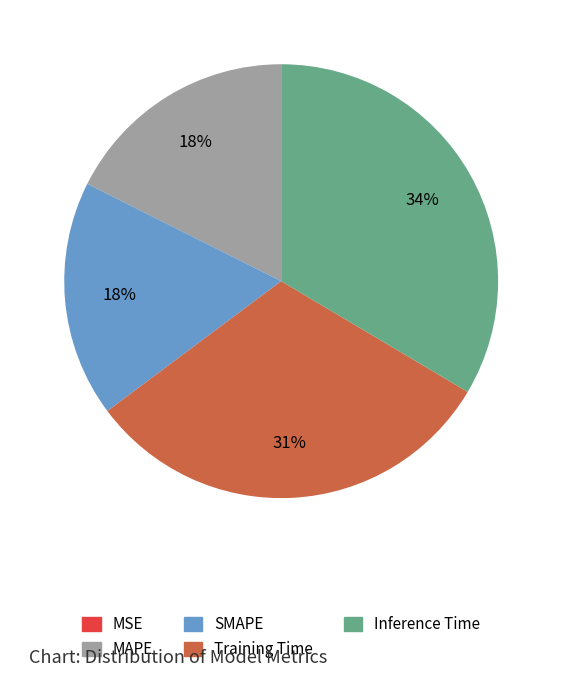

Does SMAPE account for over 50% of the chart?

No